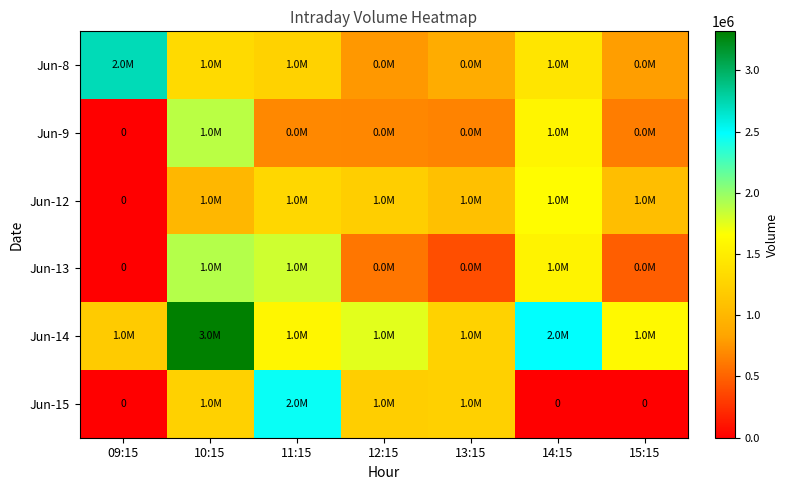

True or false: Jun-15 has a value of 1236326 at 13:15.

True